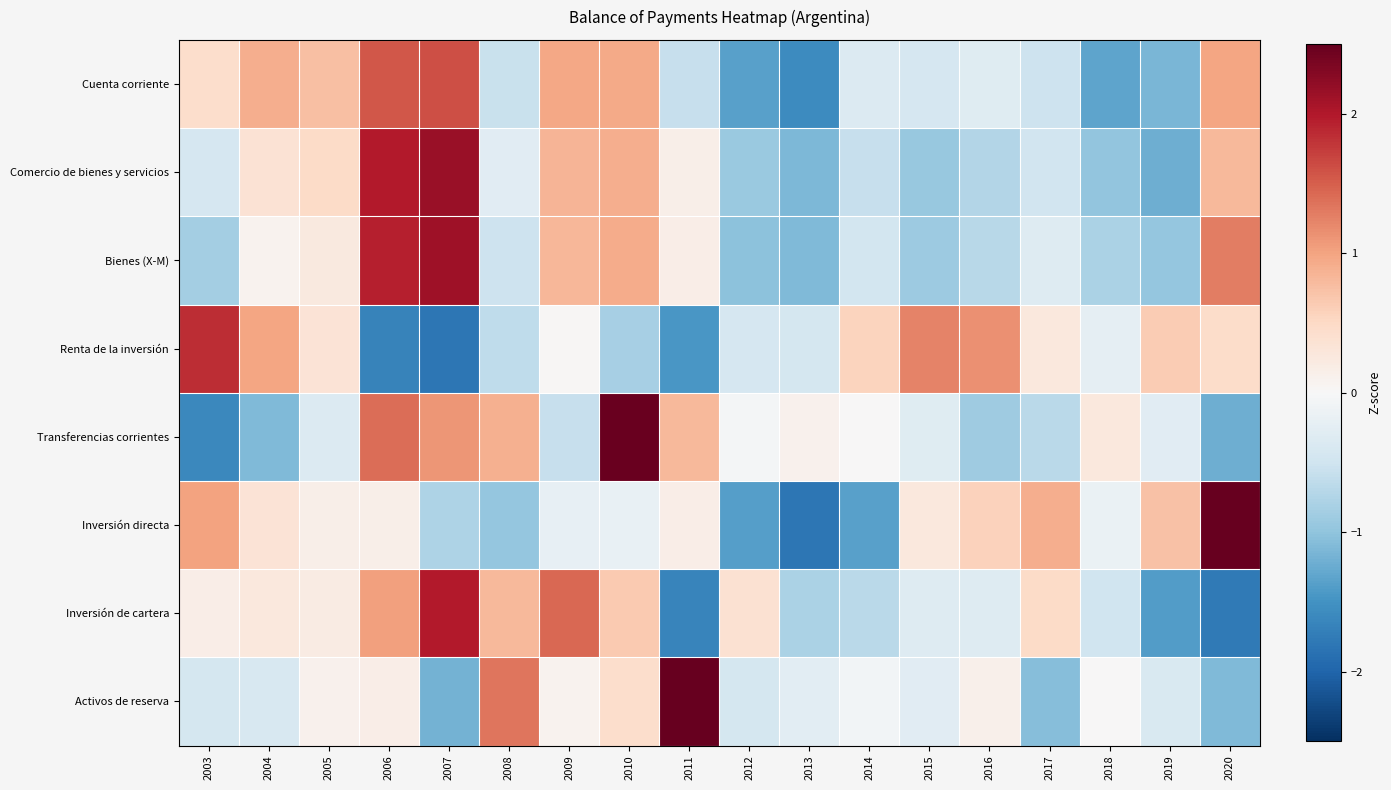

Reading left to right, extract all data points from this chart.

Cuenta corriente: 2003=0.4	2004=0.9	2005=0.7	2006=1.5	2007=1.6	2008=-0.6	2009=1.0	2010=0.9	2011=-0.6	2012=-1.4	2013=-1.6	2014=-0.3	2015=-0.4	2016=-0.3	2017=-0.5	2018=-1.3	2019=-1.1	2020=1.0
Comercio de bienes y servicios: 2003=-0.4	2004=0.4	2005=0.5	2006=2.0	2007=2.2	2008=-0.3	2009=0.9	2010=0.9	2011=0.2	2012=-0.9	2013=-1.1	2014=-0.6	2015=-1.0	2016=-0.7	2017=-0.5	2018=-1.0	2019=-1.2	2020=0.8
Bienes (X-M): 2003=-0.8	2004=0.1	2005=0.3	2006=1.9	2007=2.1	2008=-0.5	2009=0.8	2010=0.9	2011=0.2	2012=-1.0	2013=-1.1	2014=-0.5	2015=-0.9	2016=-0.7	2017=-0.3	2018=-0.8	2019=-1.0	2020=1.3
Renta de la inversión: 2003=1.8	2004=1.0	2005=0.3	2006=-1.7	2007=-1.8	2008=-0.6	2009=0.0	2010=-0.8	2011=-1.5	2012=-0.4	2013=-0.4	2014=0.6	2015=1.2	2016=1.1	2017=0.3	2018=-0.2	2019=0.6	2020=0.5
Transferencias corrientes: 2003=-1.6	2004=-1.1	2005=-0.3	2006=1.4	2007=1.1	2008=0.9	2009=-0.6	2010=2.5	2011=0.8	2012=-0.0	2013=0.1	2014=0.0	2015=-0.3	2016=-0.9	2017=-0.7	2018=0.3	2019=-0.3	2020=-1.2
Inversión directa: 2003=1.0	2004=0.3	2005=0.2	2006=0.1	2007=-0.8	2008=-1.0	2009=-0.2	2010=-0.2	2011=0.2	2012=-1.4	2013=-1.8	2014=-1.4	2015=0.3	2016=0.6	2017=0.9	2018=-0.2	2019=0.7	2020=2.5
Inversión de cartera: 2003=0.2	2004=0.3	2005=0.2	2006=1.0	2007=2.0	2008=0.8	2009=1.4	2010=0.7	2011=-1.7	2012=0.4	2013=-0.8	2014=-0.7	2015=-0.3	2016=-0.3	2017=0.5	2018=-0.5	2019=-1.4	2020=-1.8
Activos de reserva: 2003=-0.4	2004=-0.4	2005=0.1	2006=0.2	2007=-1.2	2008=1.3	2009=0.1	2010=0.4	2011=3.4	2012=-0.4	2013=-0.3	2014=-0.1	2015=-0.3	2016=0.1	2017=-1.1	2018=0.0	2019=-0.4	2020=-1.1